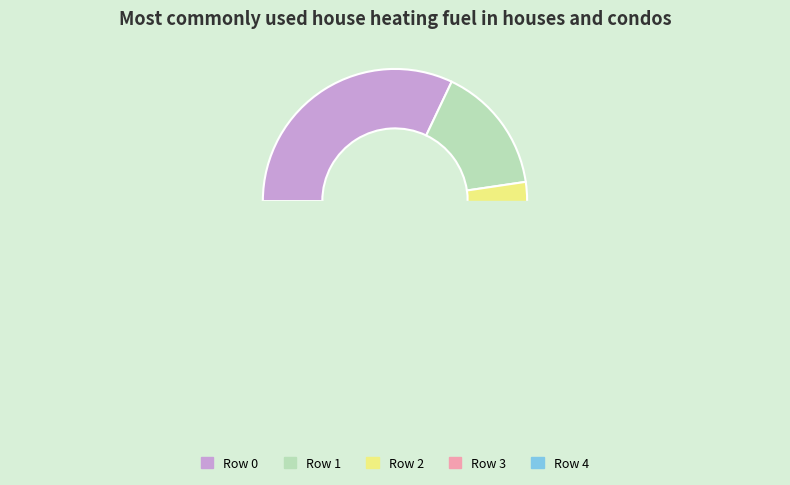

Count the number of slices in the pie.

5